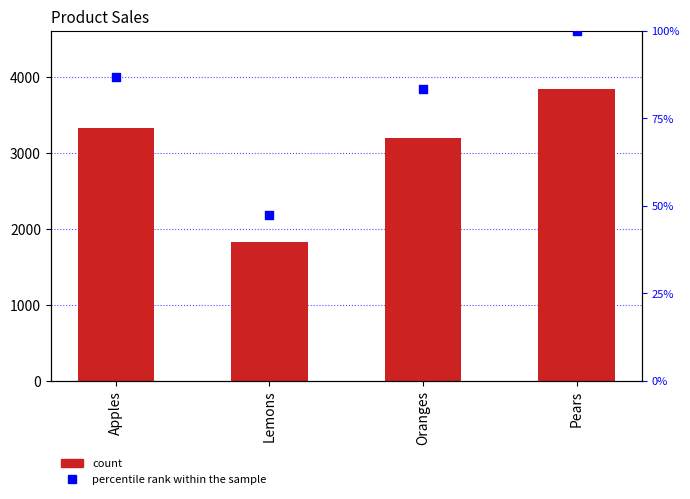

Which series has the largest total across all categories?

Sales